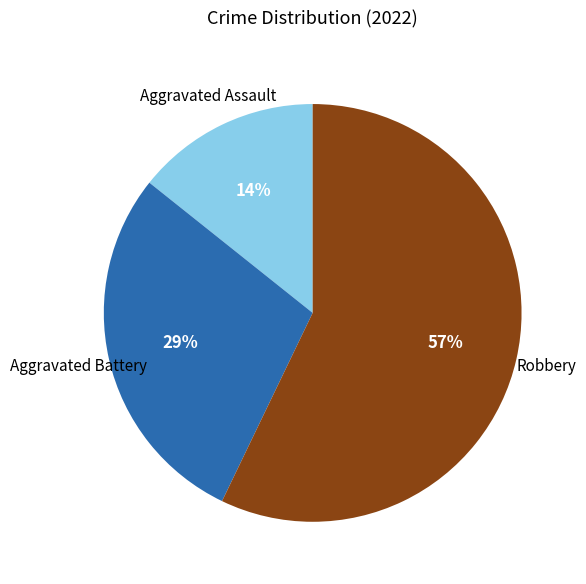

Does any single category account for the majority?

Yes